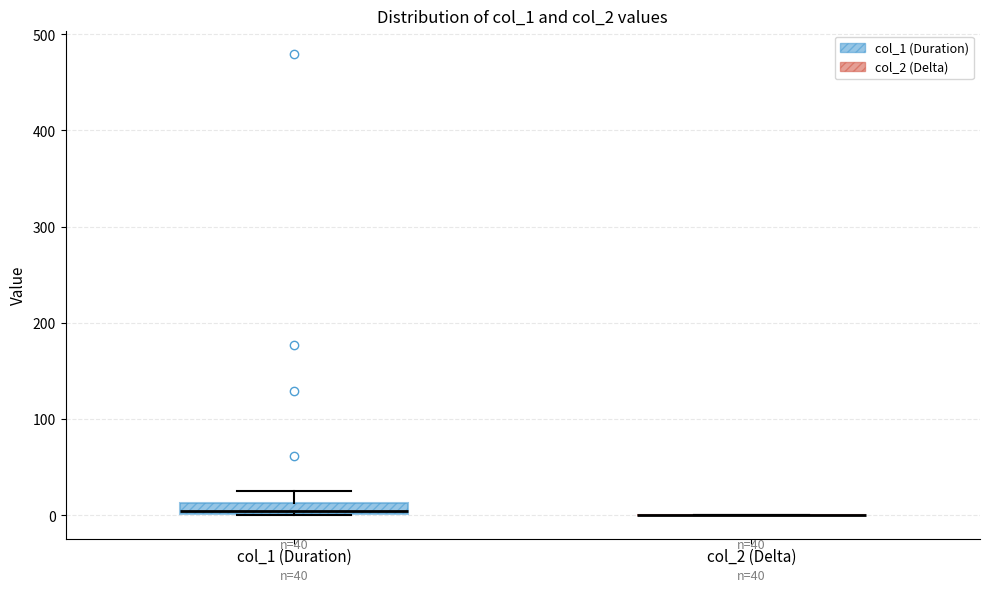

Comparing the boxes themselves (not the whiskers), which one is the tallest?

col_1 (Duration)